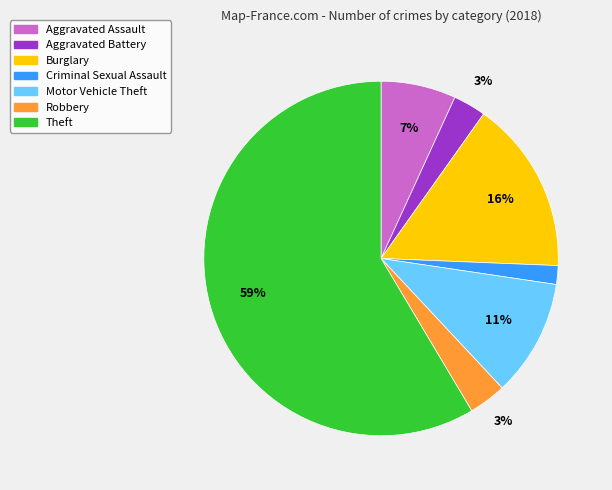

Between Robbery and Theft, which is larger?

Theft